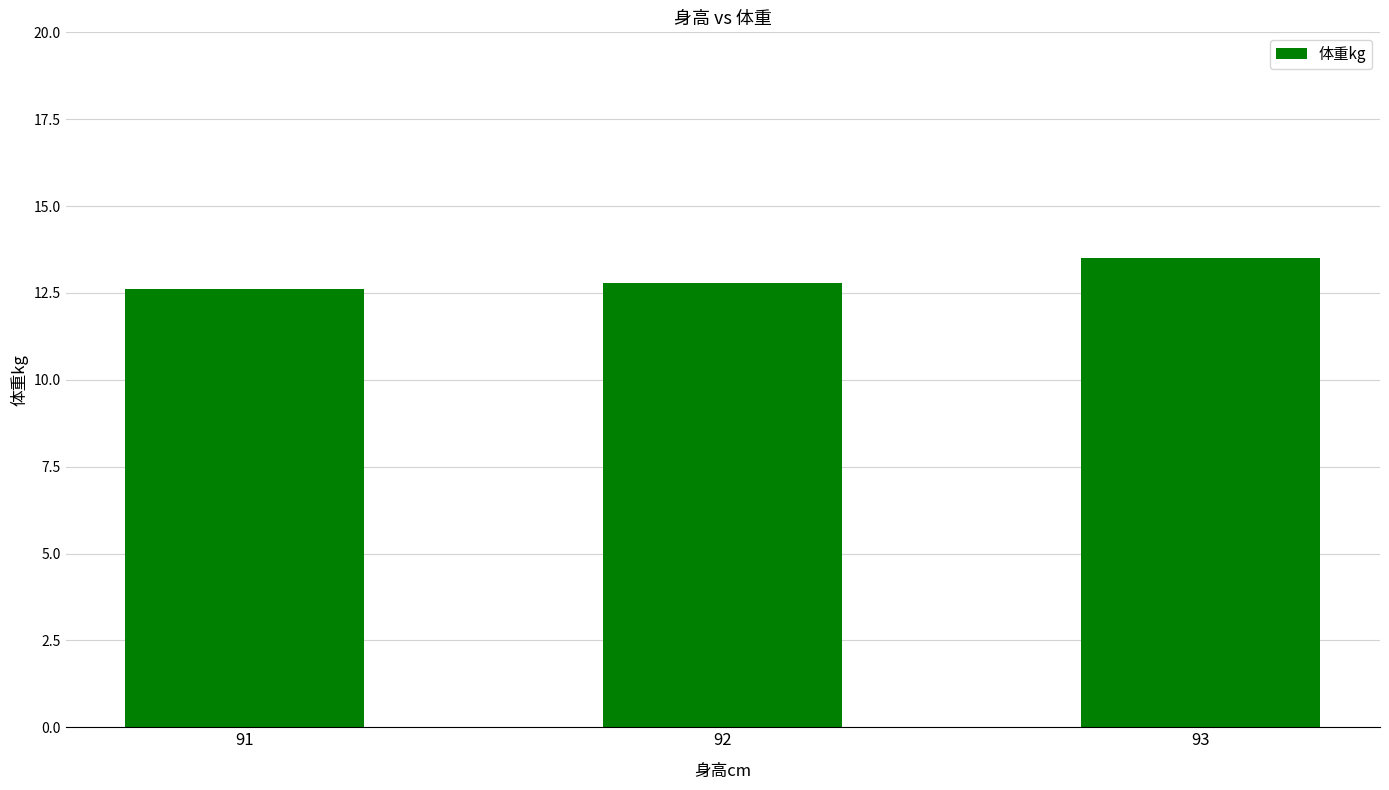

Which has a higher value, 91 or 92?

92